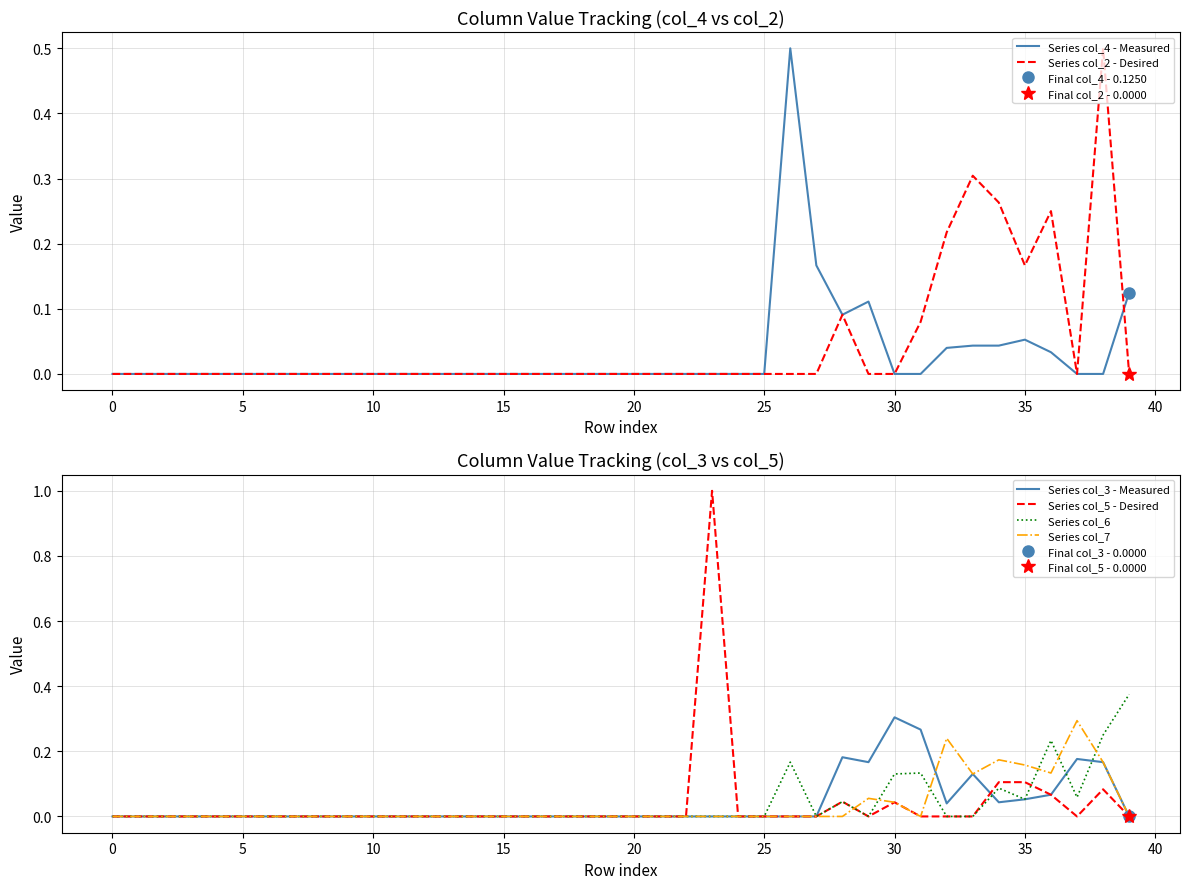

Where is the first local maximum for Series col_4 - Measured?

26